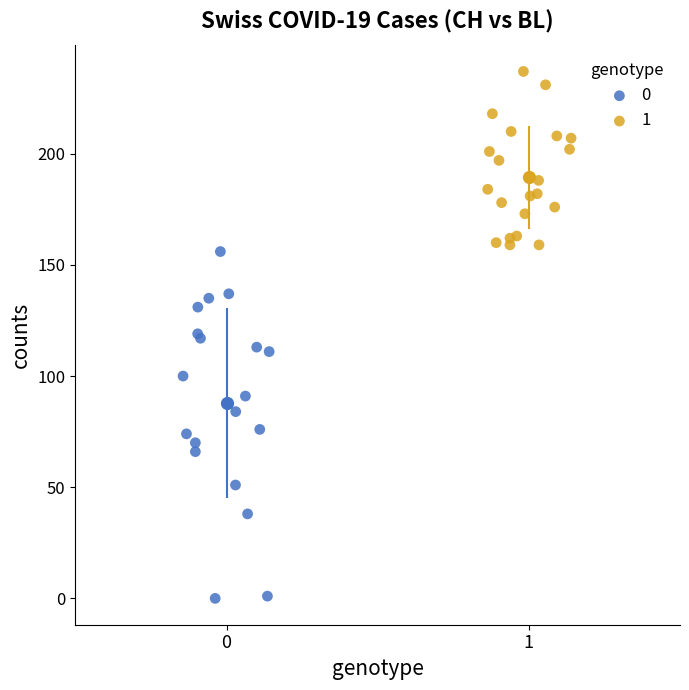

Which series contains the highest Y value?

1